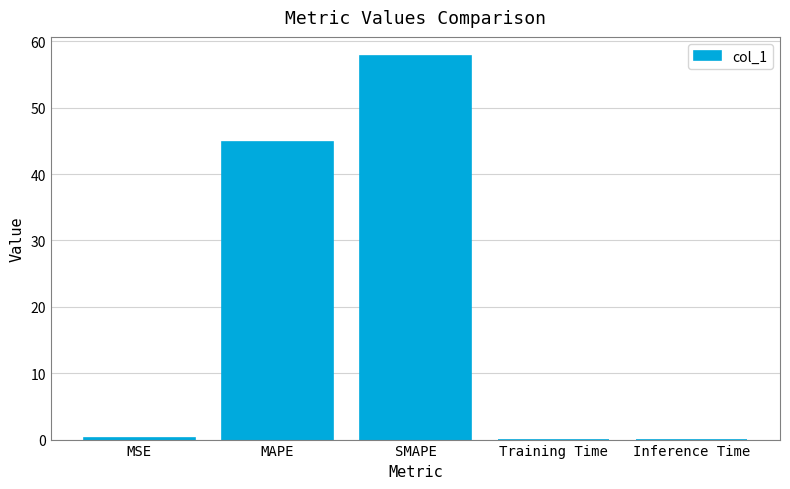

Read the value at SMAPE.

57.8